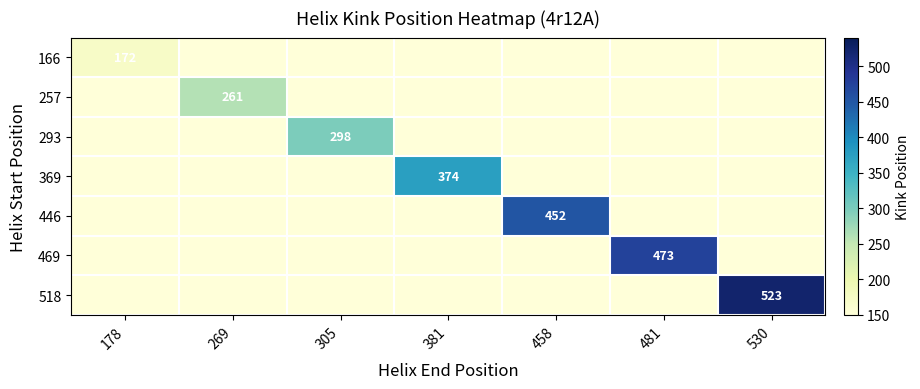

Is it true that 446 equals 150 at 269?

True